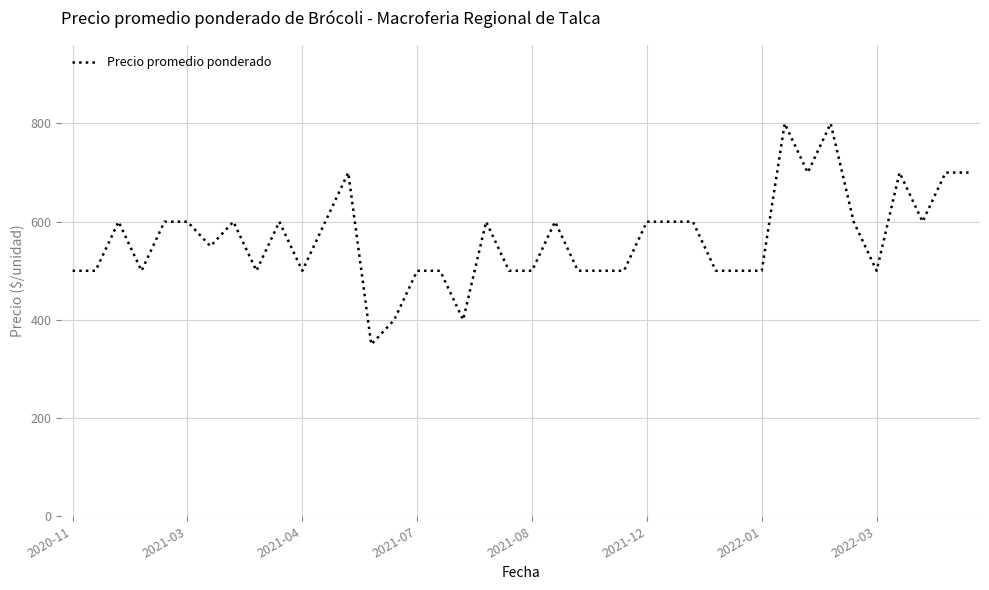

What is the difference between the maximum and minimum values?

450